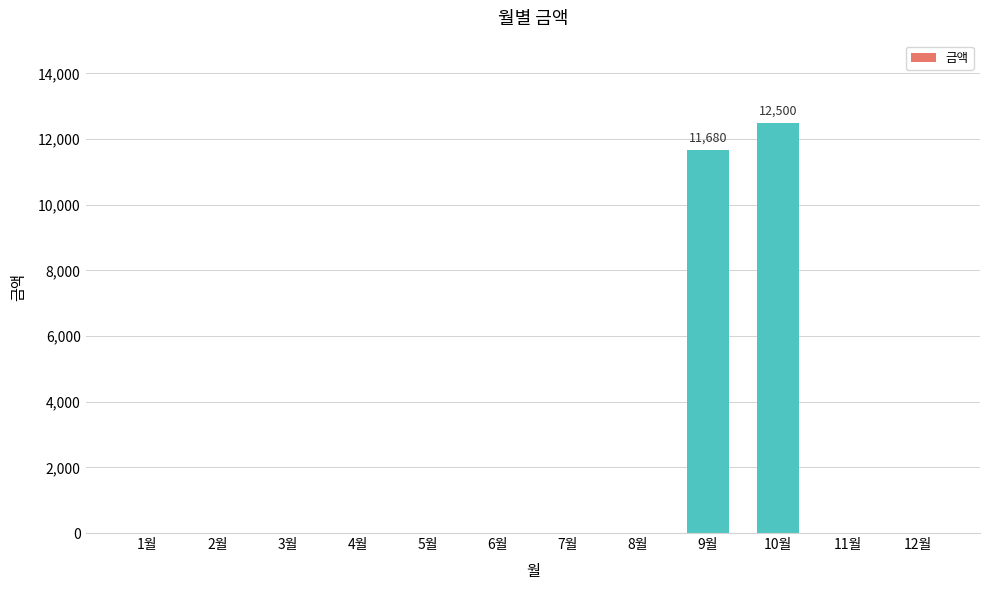

What is the maximum value shown in the chart?

12500